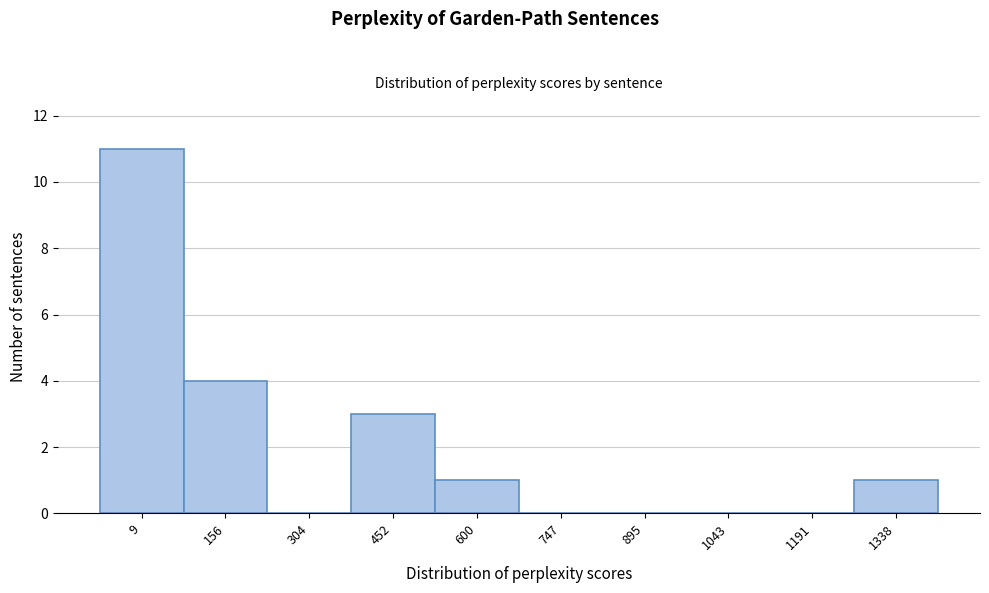

Reading left to right, what are all the values shown in this chart?

9=11	156=4	304=0	452=3	600=1	747=0	895=0	1043=0	1191=0	1338=1